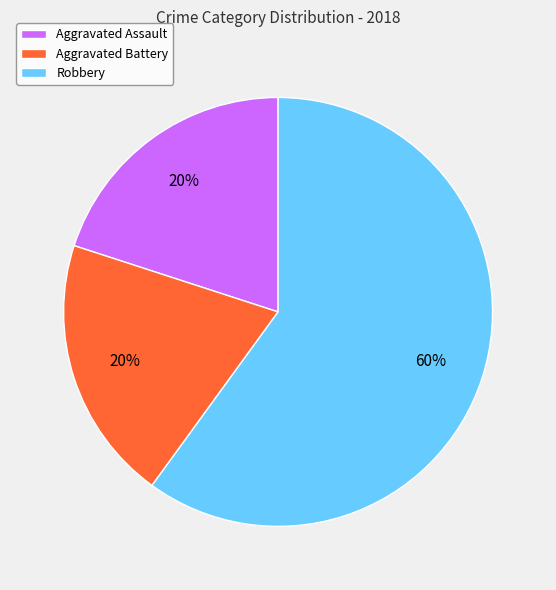

Is the sum of Robbery and Aggravated Battery greater than half?

Yes